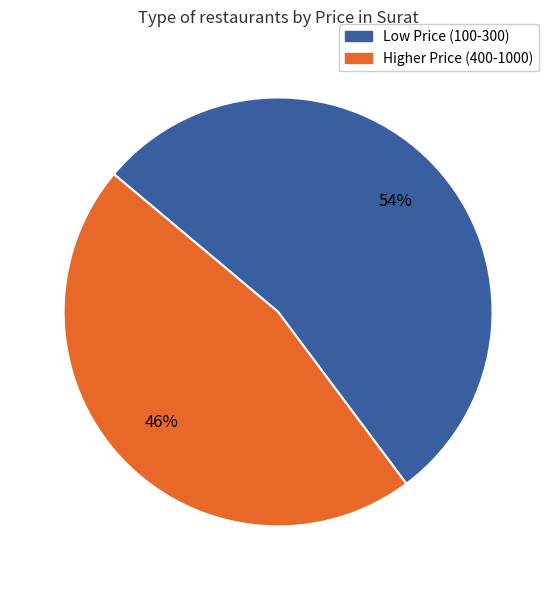

How many slices are in this pie chart?

2